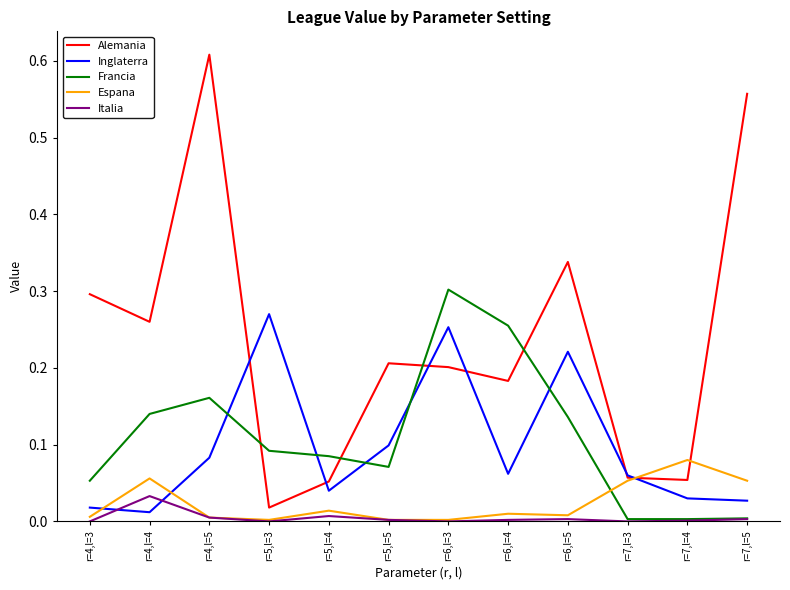

True or false: Italia and Alemania intersect in this chart.

False